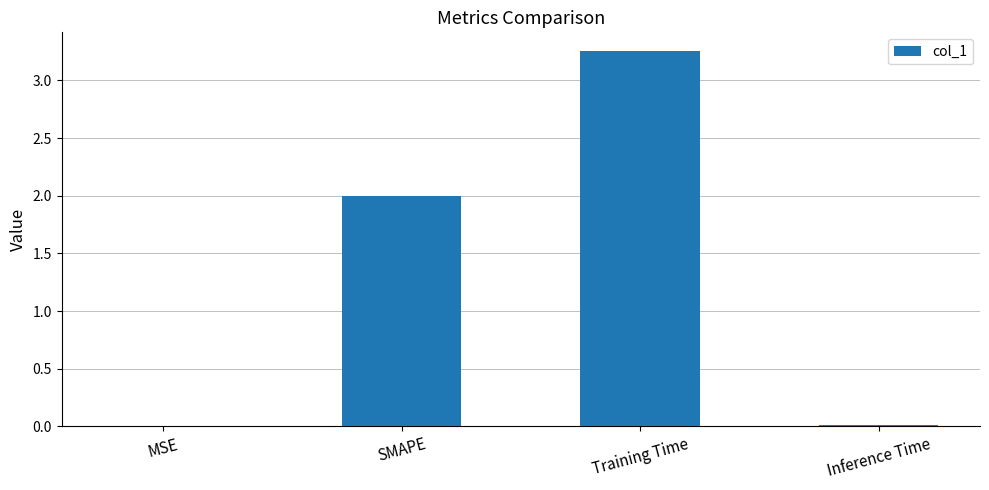

Read the value at SMAPE.

2.0